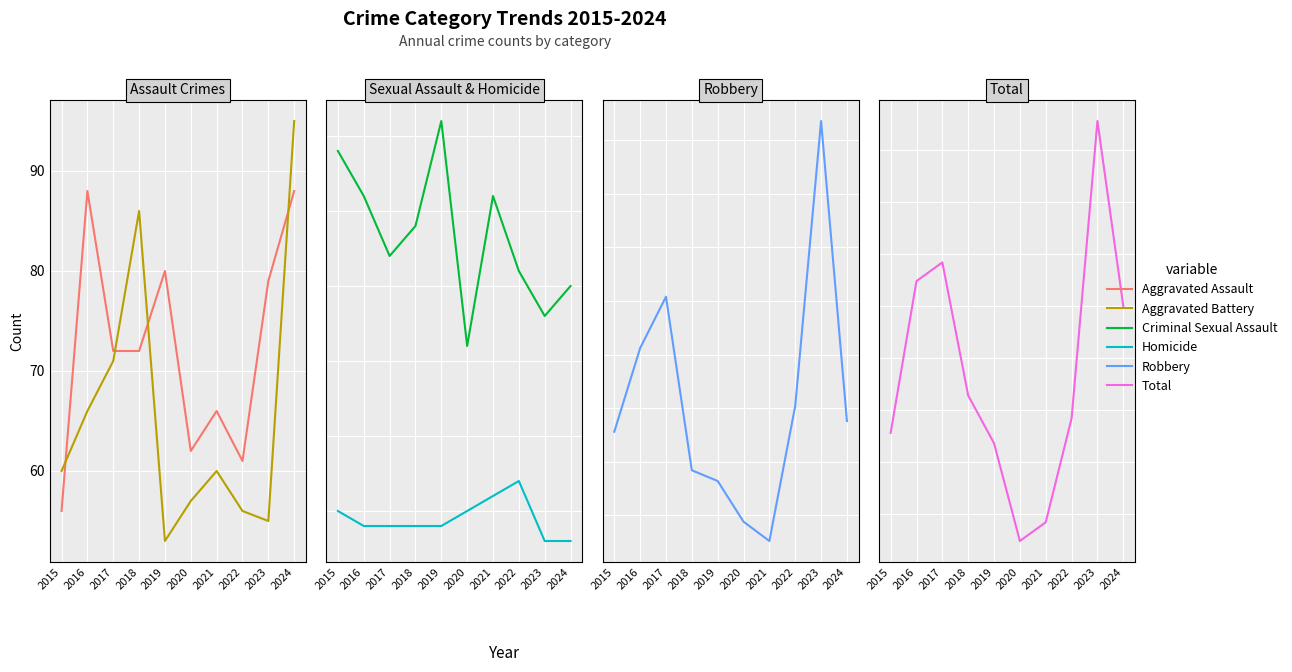

How many interior local valleys does the Robbery series have?

1